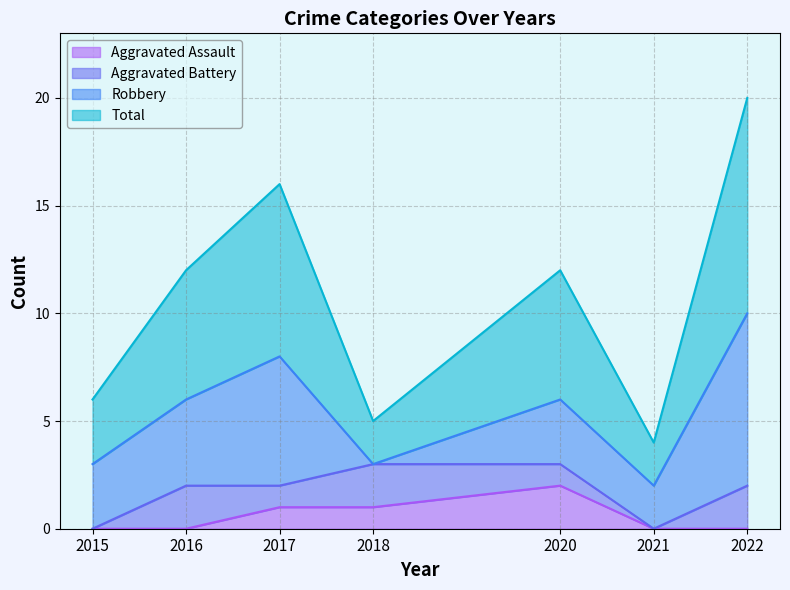

True or false: Total and Aggravated Assault cross at least once.

False